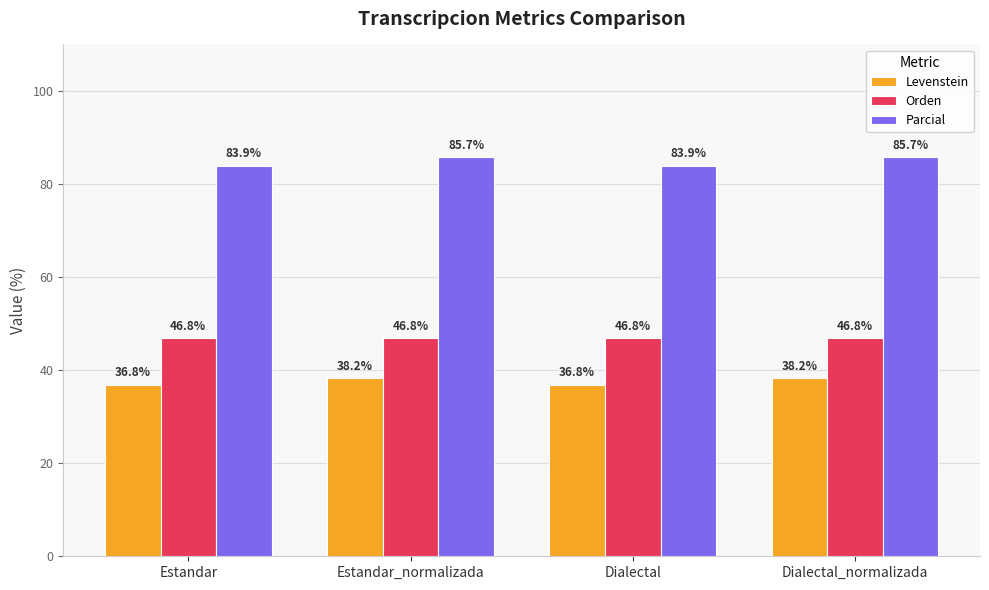

Count the number of categories in the chart.

4